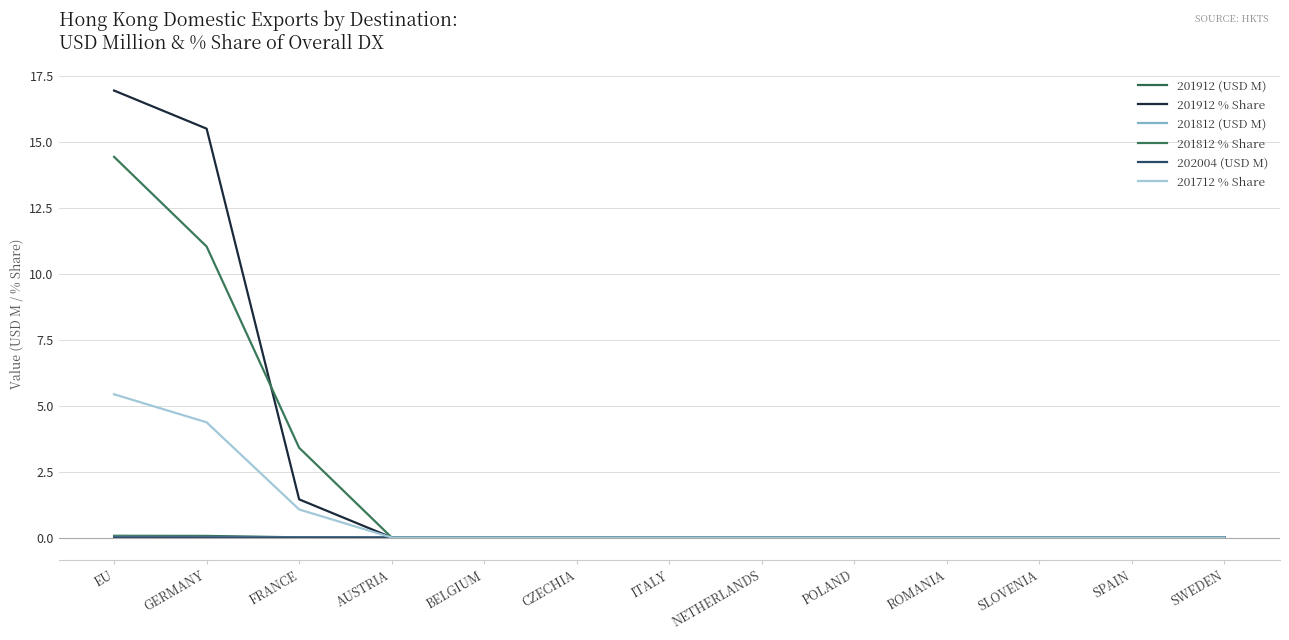

Reading right to left, list all the values displayed in this chart.

201912 (USD M): 0.0	0.0	0.0	0.0	0.0	0.0	0.0	0.0	0.0	0.0	0.0	0.1	0.1
201912 % Share: 0.0	0.0	0.0	0.0	0.0	0.0	0.0	0.0	0.0	0.0	1.4	15.5	16.9
201812 (USD M): 0.0	0.0	0.0	0.0	0.0	0.0	0.0	0.0	0.0	0.0	0.0	0.0	0.0
201812 % Share: 0.0	0.0	0.0	0.0	0.0	0.0	0.0	0.0	0.0	0.0	3.4	11.0	14.4
202004 (USD M): 0.0	0.0	0.0	0.0	0.0	0.0	0.0	0.0	0.0	0.0	0.0	0.0	0.0
201712 % Share: 0.0	0.0	0.0	0.0	0.0	0.0	0.0	0.0	0.0	0.0	1.1	4.4	5.4